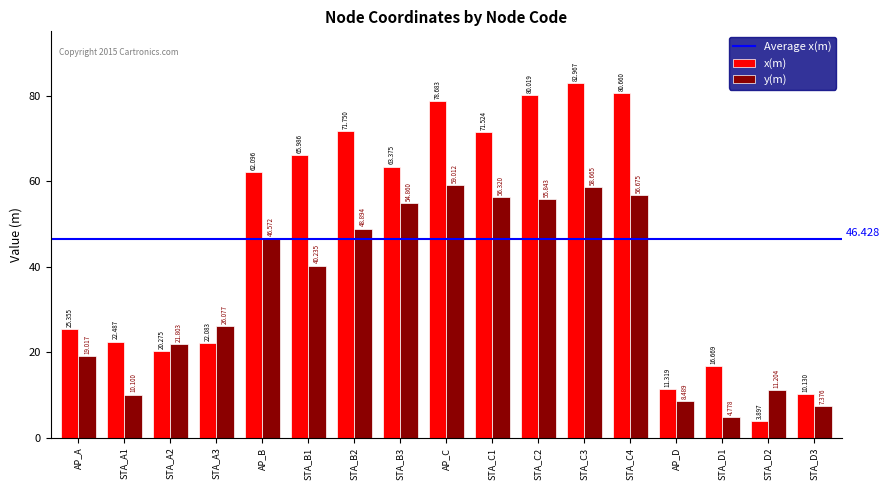

How many groups of bars are there?

17